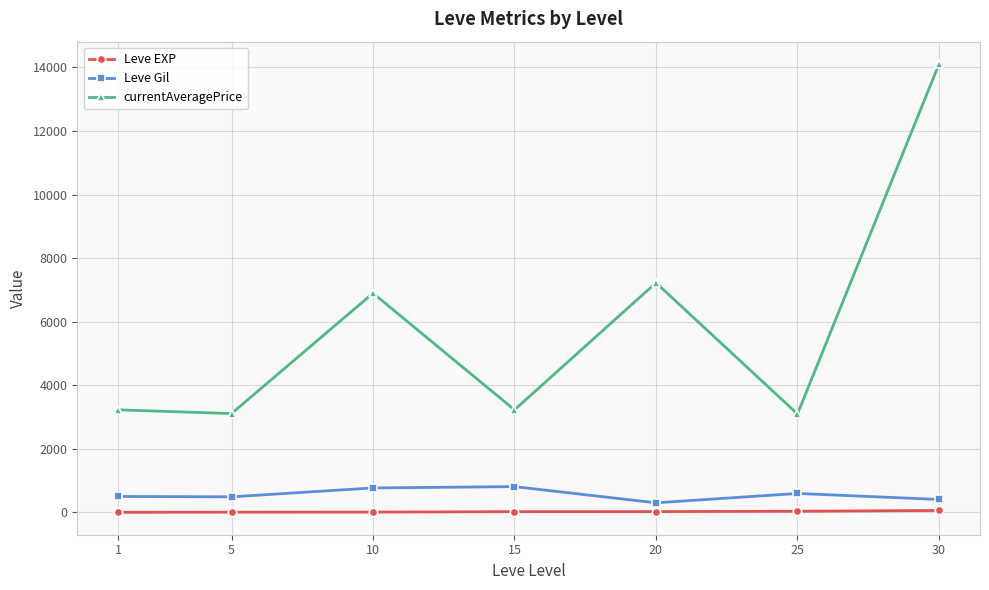

True or false: Leve Gil and currentAveragePrice intersect in this chart.

False